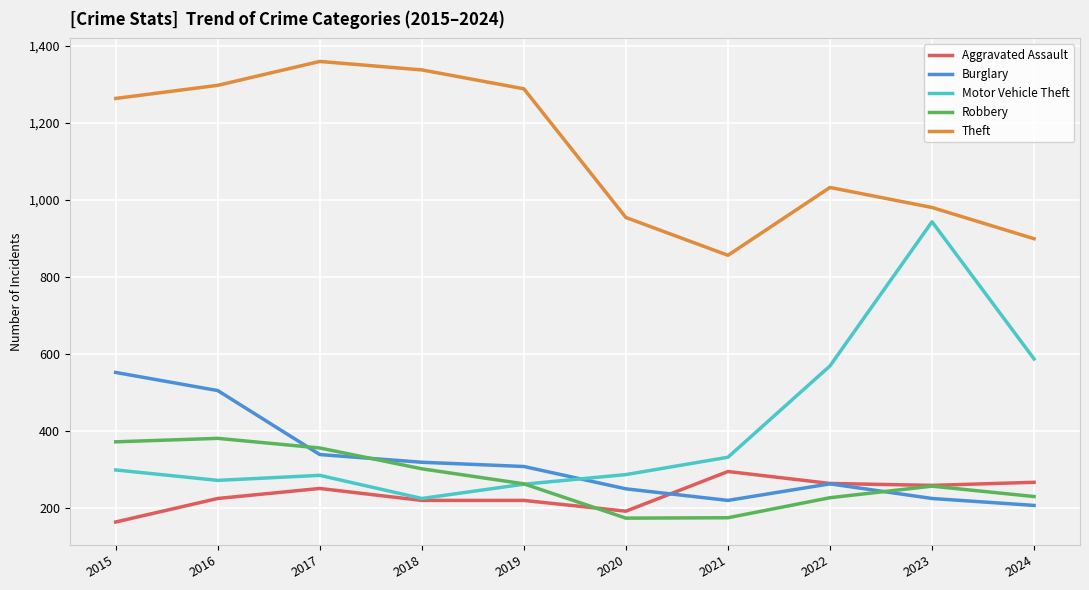

What is the minimum value for Robbery?

174